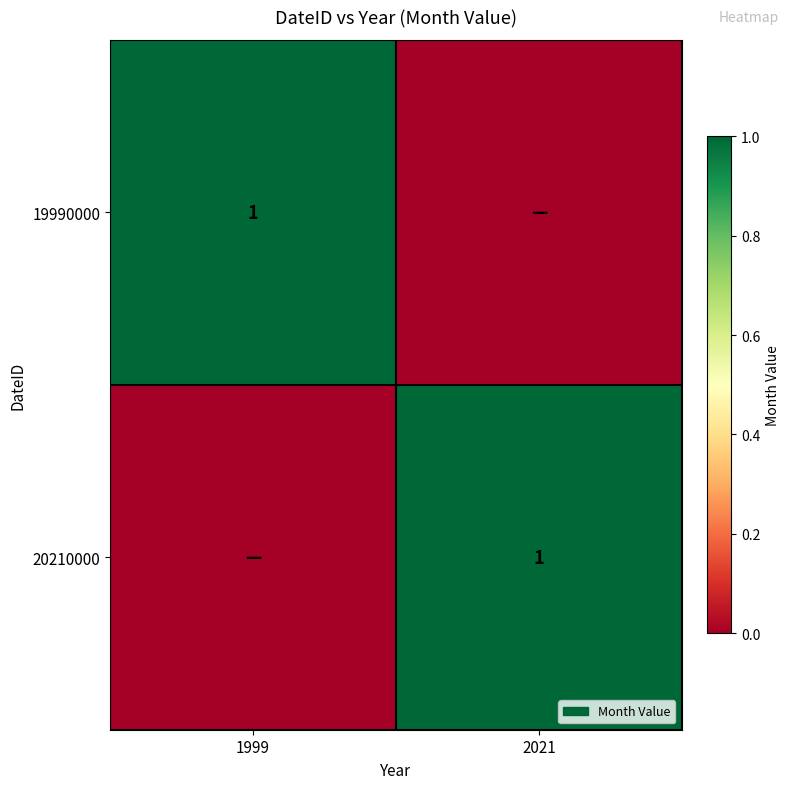

At which category is the sum across all series the highest?

1999